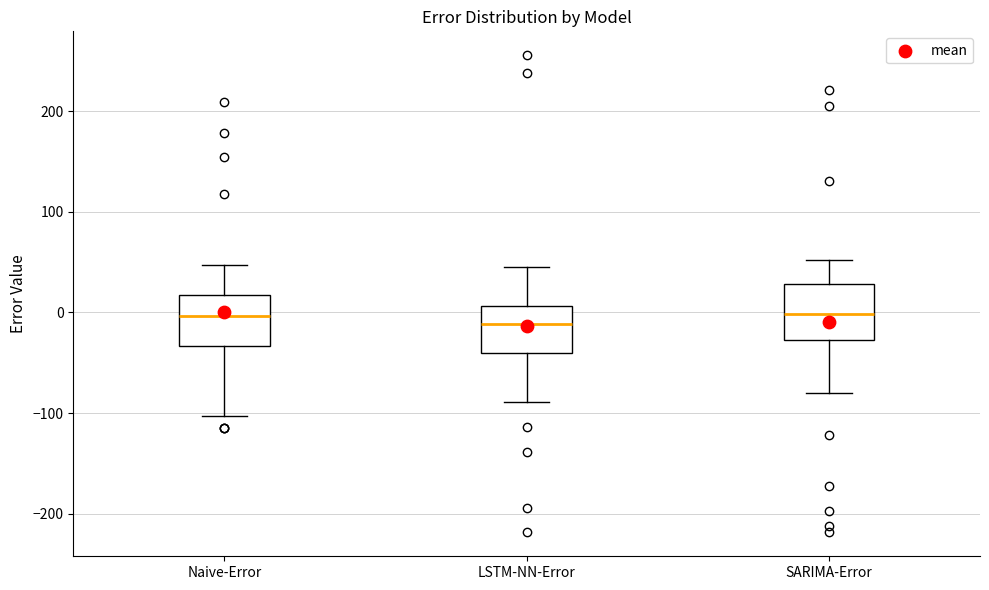

Reading left to right, read every box against the y-axis: the position of its median line, the range the box covers, and the ends of its whiskers. The values are not printed on the chart, so give them approximately, as read against the axis.

Naive-Error: median 0, box -30 to 20, whiskers -100 to 50
LSTM-NN-Error: median -10, box -40 to 10, whiskers -90 to 50
SARIMA-Error: median 0, box -30 to 30, whiskers -80 to 50